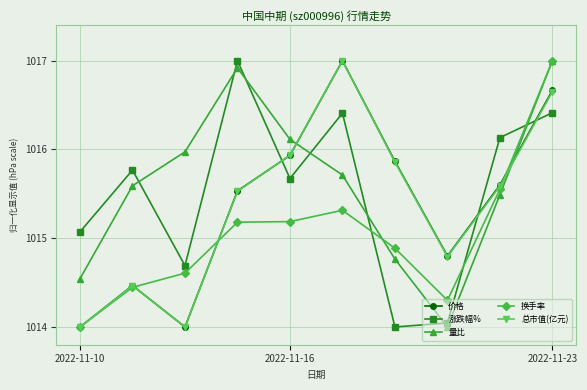

How many interior local valleys does the 总市值(亿元) series have?

2